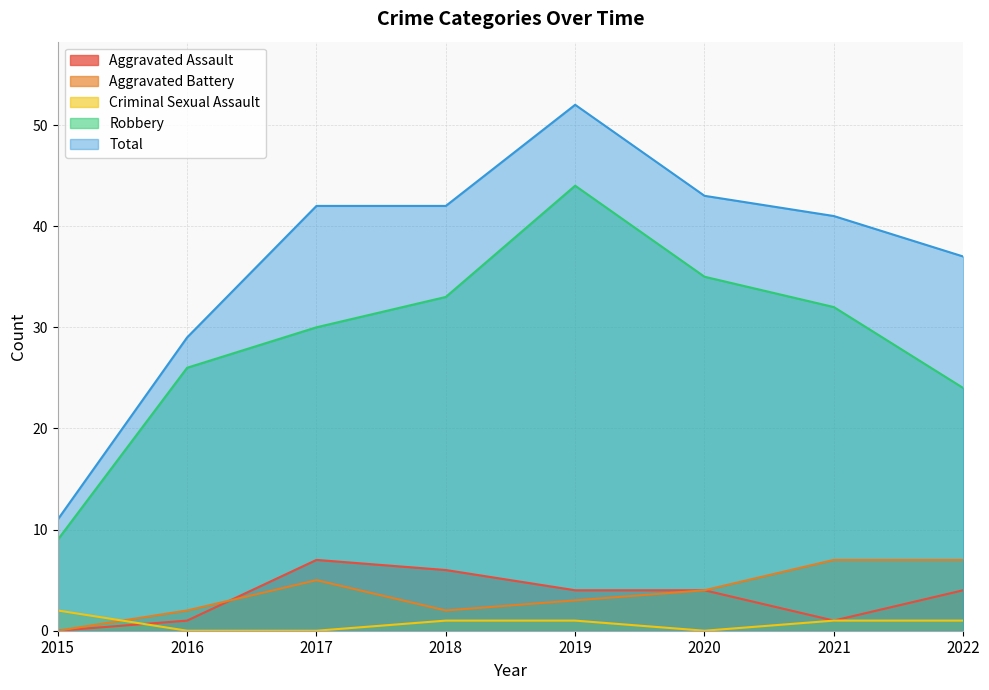

Does the chart display data point markers on the line(s)?

No